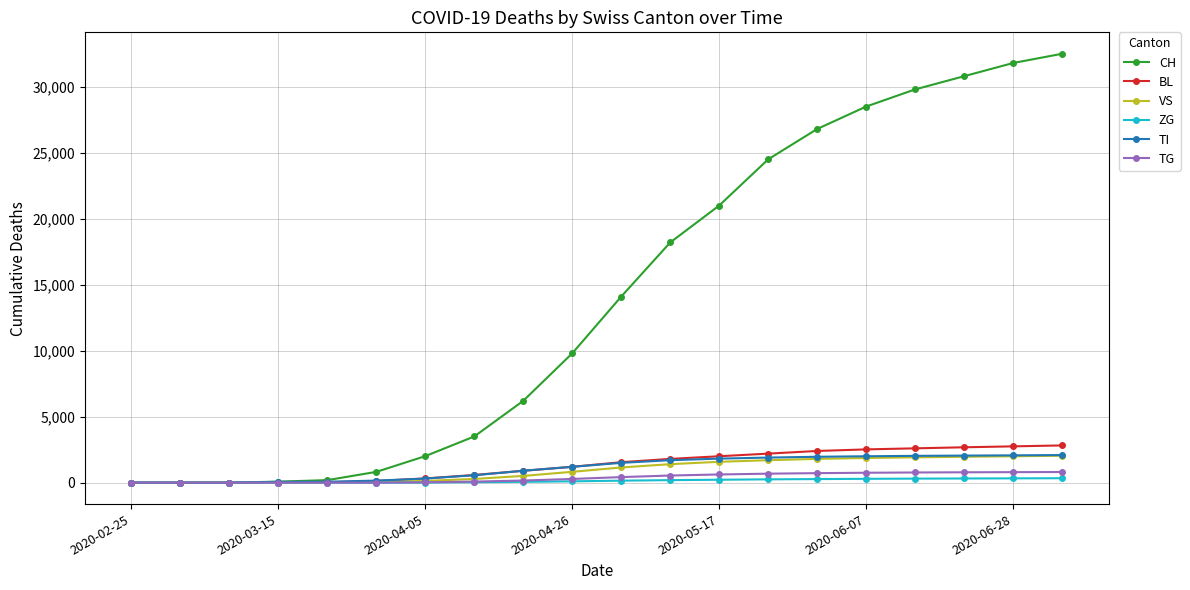

Which series has the largest range (max minus min)?

CH